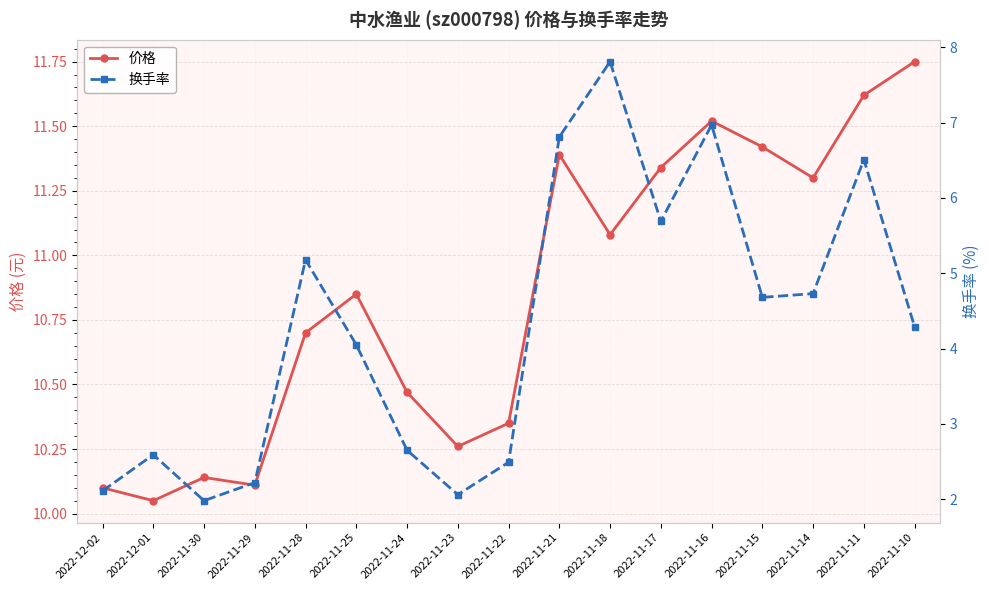

What is the difference between the maximum and minimum values in the 价格 series?

1.7